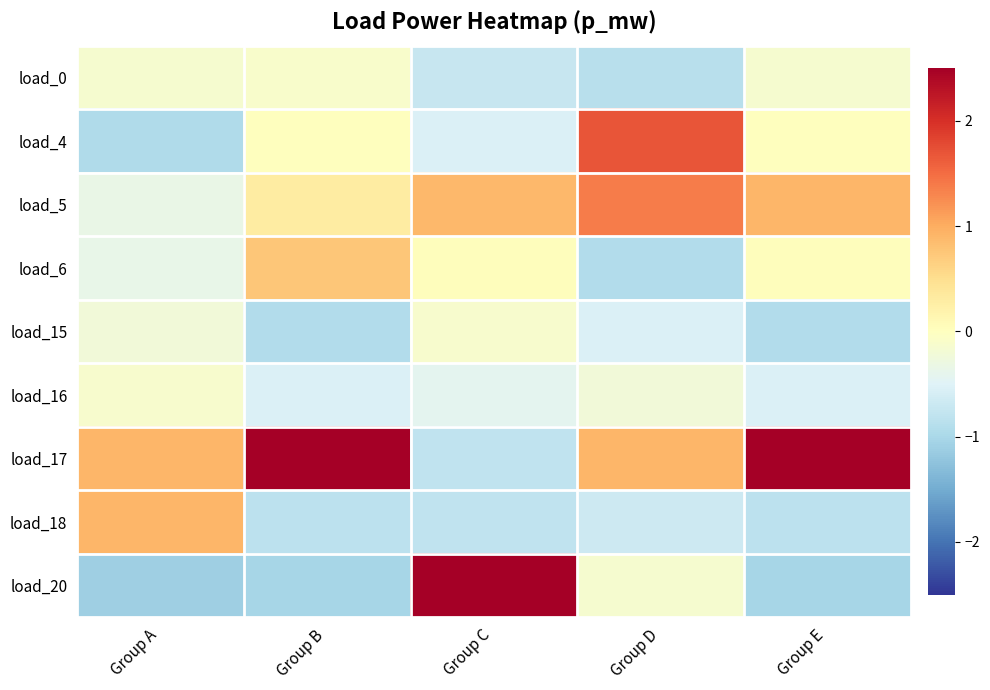

What is the total value across all series at Group E?

0.1